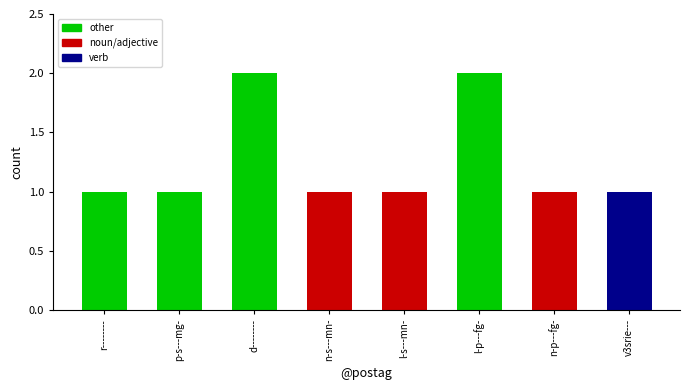

What is the difference between the maximum and minimum values?

1